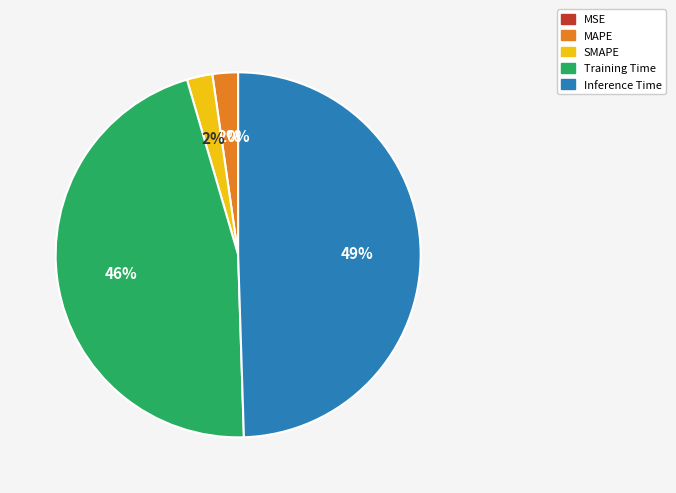

To the nearest percent, what is the average slice percentage?

20%